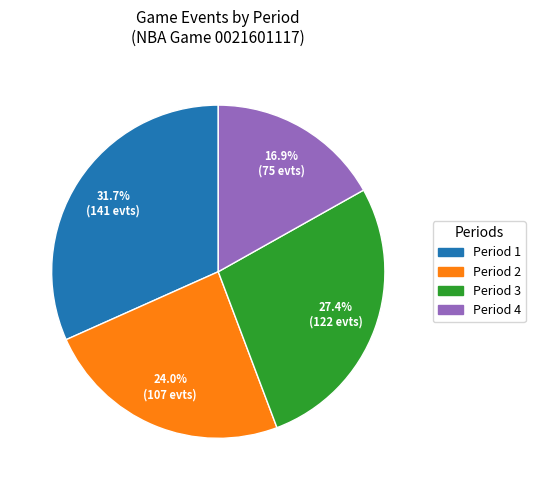

Is there a majority slice in this chart?

No